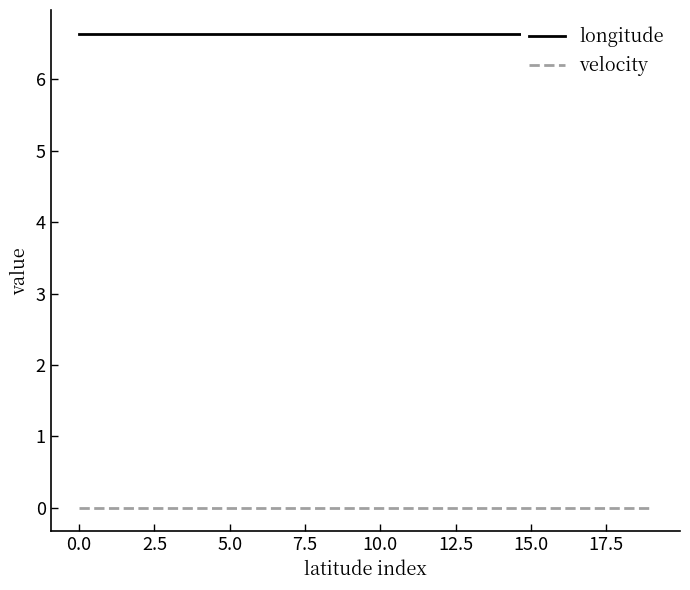

List the series in order of their overall mean, highest first.

longitude, velocity